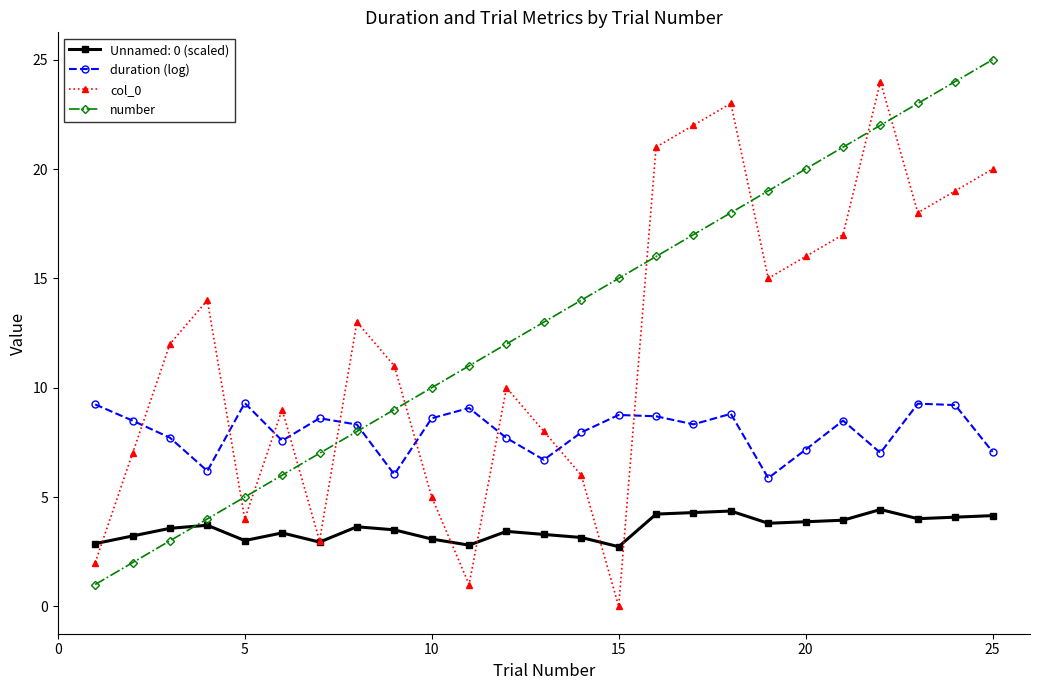

How many data points does each series have?

25